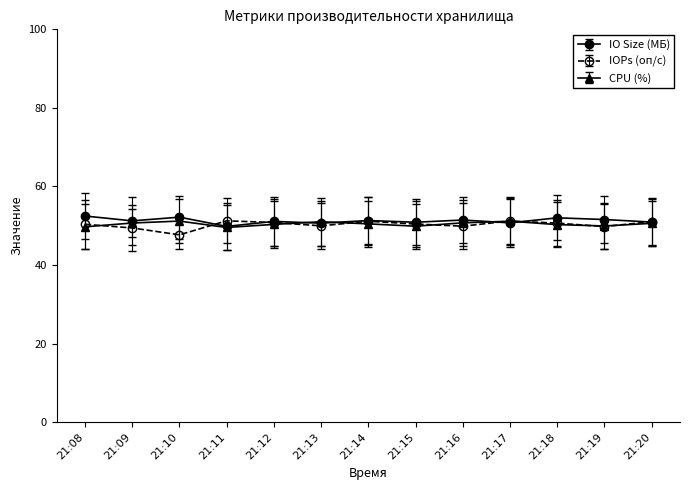

True or false: IOPs (оп/с) has more than 0 points higher than both neighbors.

True